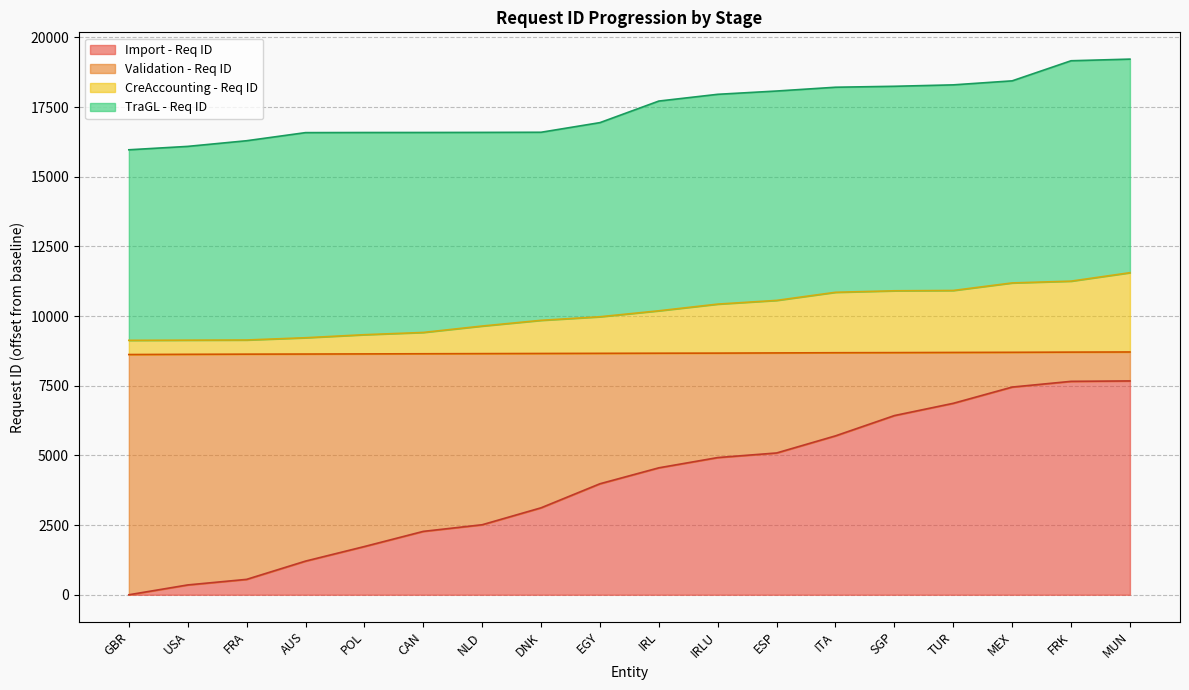

Which category has the lowest value in the CreAccounting - Req ID series?

GBR